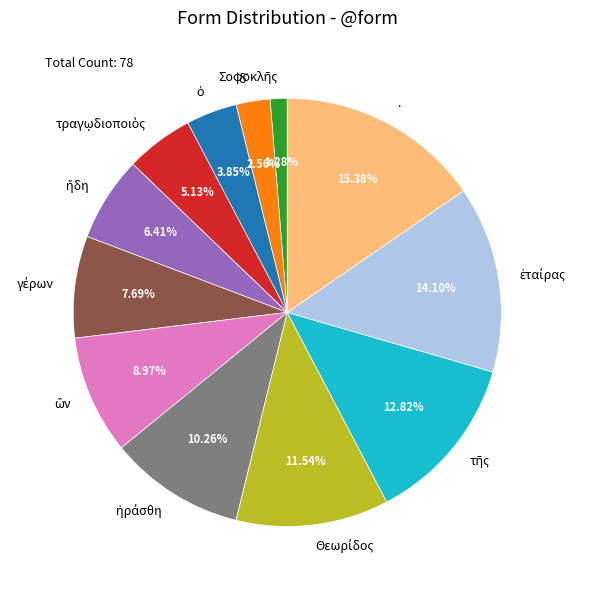

How many segments does this pie chart have?

12